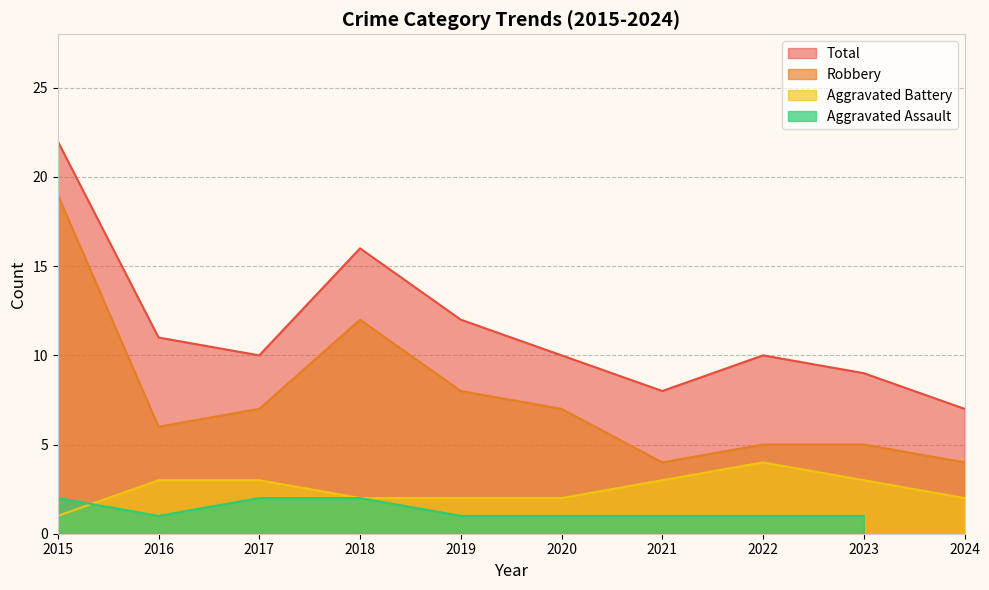

The Aggravated Battery series shows 2 at 2018. True or false?

True